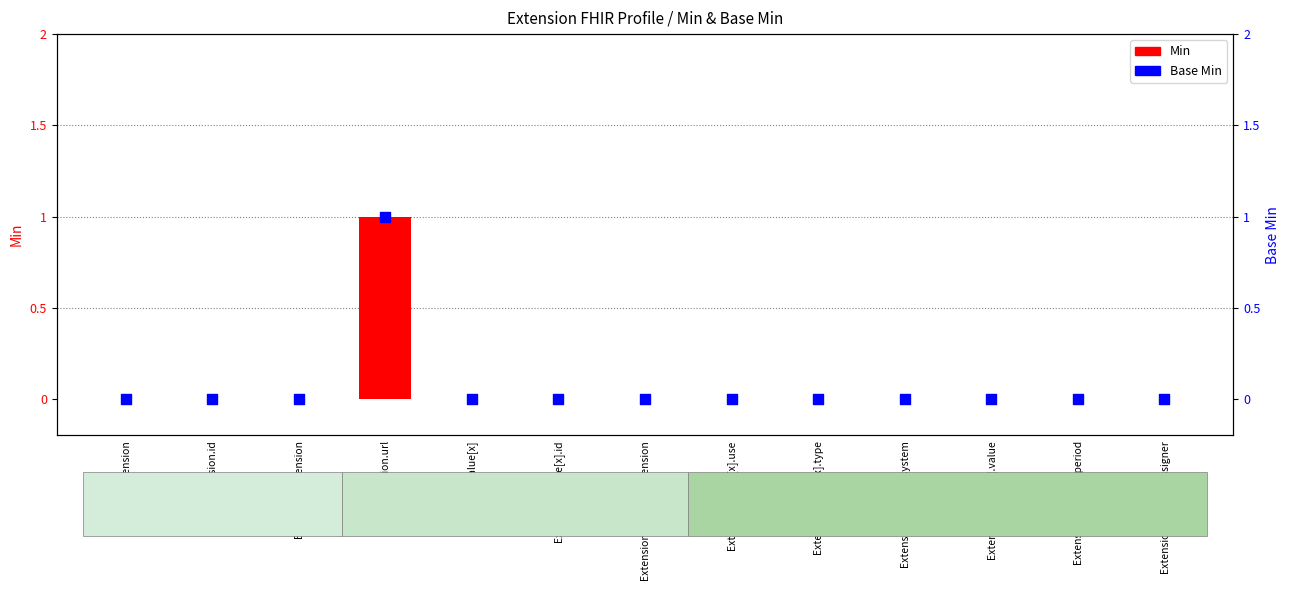

Which series has the largest total across all categories?

Min